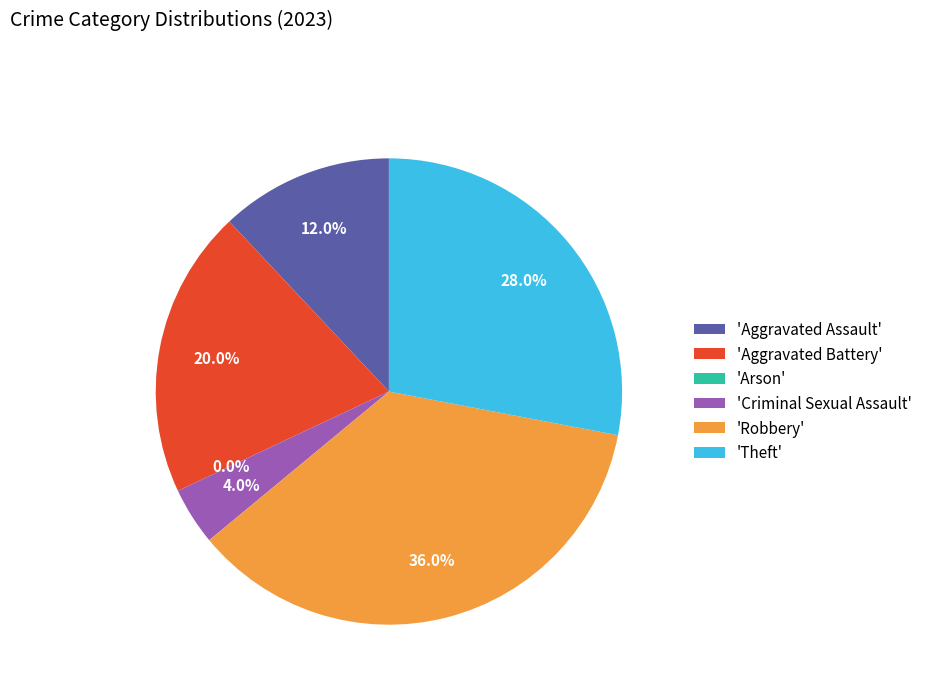

Is there a majority slice in this chart?

No